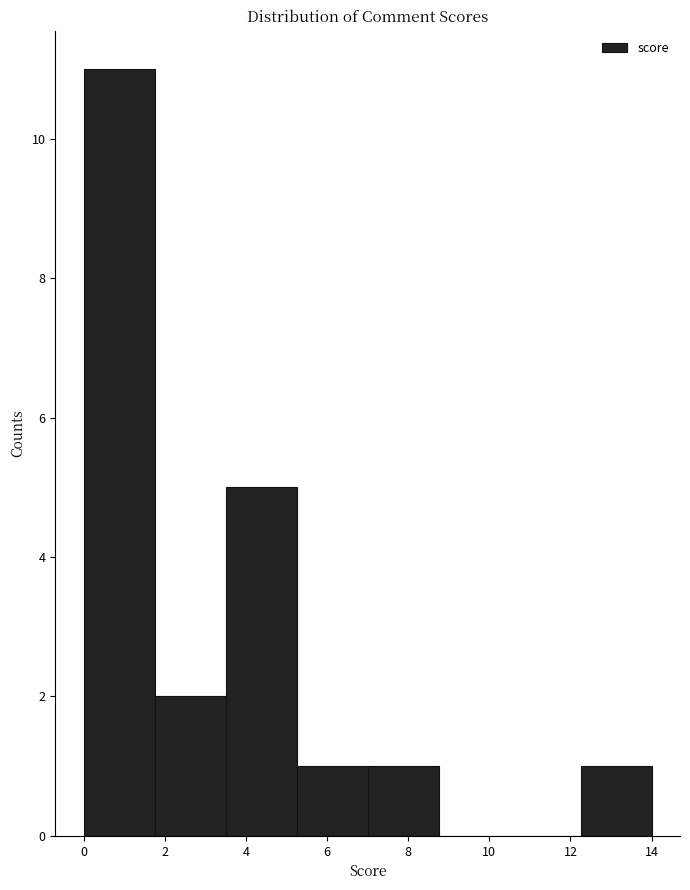

Over which range of the x-axis is the bar tallest?

0.00 to 1.75